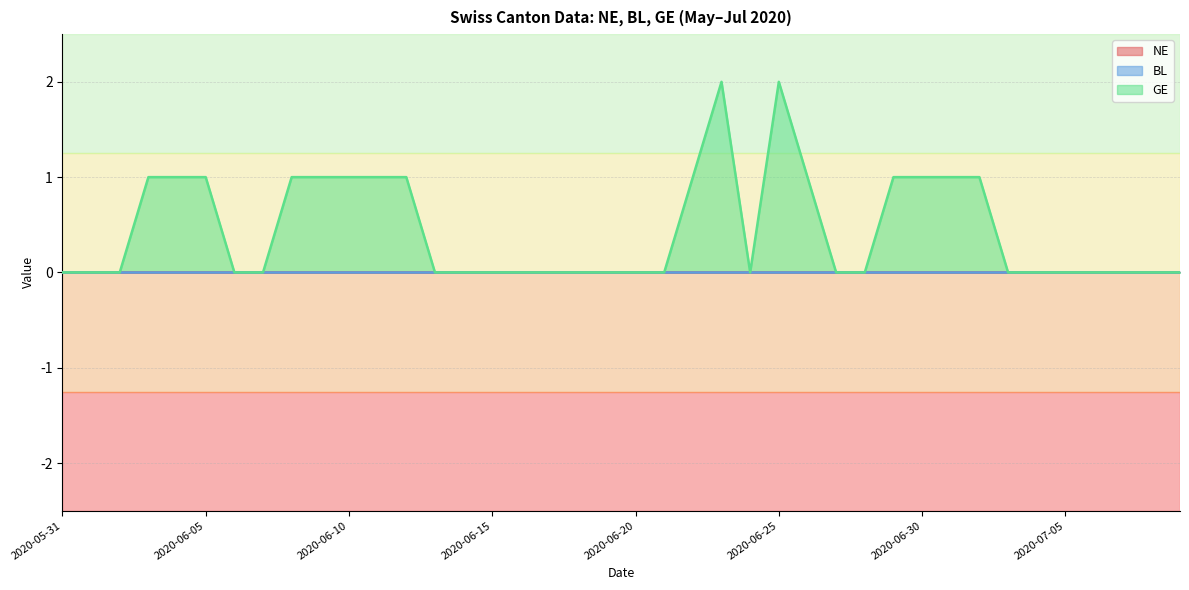

Reading left to right, extract all data points from this chart.

NE: 2020-05-31=0	2020-06-01=0	2020-06-02=0	2020-06-03=0	2020-06-04=0	2020-06-05=0	2020-06-06=0	2020-06-07=0	2020-06-08=0	2020-06-09=0	2020-06-10=0	2020-06-11=0	2020-06-12=0	2020-06-13=0	2020-06-14=0	2020-06-15=0	2020-06-16=0	2020-06-17=0	2020-06-18=0	2020-06-19=0	2020-06-20=0	2020-06-21=0	2020-06-22=0	2020-06-23=0	2020-06-24=0	2020-06-25=0	2020-06-26=0	2020-06-27=0	2020-06-28=0	2020-06-29=0	2020-06-30=0	2020-07-01=0	2020-07-02=0	2020-07-03=0	2020-07-04=0	2020-07-05=0	2020-07-06=0	2020-07-07=0	2020-07-08=0	2020-07-09=0
BL: 2020-05-31=0	2020-06-01=0	2020-06-02=0	2020-06-03=0	2020-06-04=0	2020-06-05=0	2020-06-06=0	2020-06-07=0	2020-06-08=0	2020-06-09=0	2020-06-10=0	2020-06-11=0	2020-06-12=0	2020-06-13=0	2020-06-14=0	2020-06-15=0	2020-06-16=0	2020-06-17=0	2020-06-18=0	2020-06-19=0	2020-06-20=0	2020-06-21=0	2020-06-22=0	2020-06-23=0	2020-06-24=0	2020-06-25=0	2020-06-26=0	2020-06-27=0	2020-06-28=0	2020-06-29=0	2020-06-30=0	2020-07-01=0	2020-07-02=0	2020-07-03=0	2020-07-04=0	2020-07-05=0	2020-07-06=0	2020-07-07=0	2020-07-08=0	2020-07-09=0
GE: 2020-05-31=0	2020-06-01=0	2020-06-02=0	2020-06-03=1	2020-06-04=1	2020-06-05=1	2020-06-06=0	2020-06-07=0	2020-06-08=1	2020-06-09=1	2020-06-10=1	2020-06-11=1	2020-06-12=1	2020-06-13=0	2020-06-14=0	2020-06-15=0	2020-06-16=0	2020-06-17=0	2020-06-18=0	2020-06-19=0	2020-06-20=0	2020-06-21=0	2020-06-22=1	2020-06-23=2	2020-06-24=0	2020-06-25=2	2020-06-26=1	2020-06-27=0	2020-06-28=0	2020-06-29=1	2020-06-30=1	2020-07-01=1	2020-07-02=1	2020-07-03=0	2020-07-04=0	2020-07-05=0	2020-07-06=0	2020-07-07=0	2020-07-08=0	2020-07-09=0